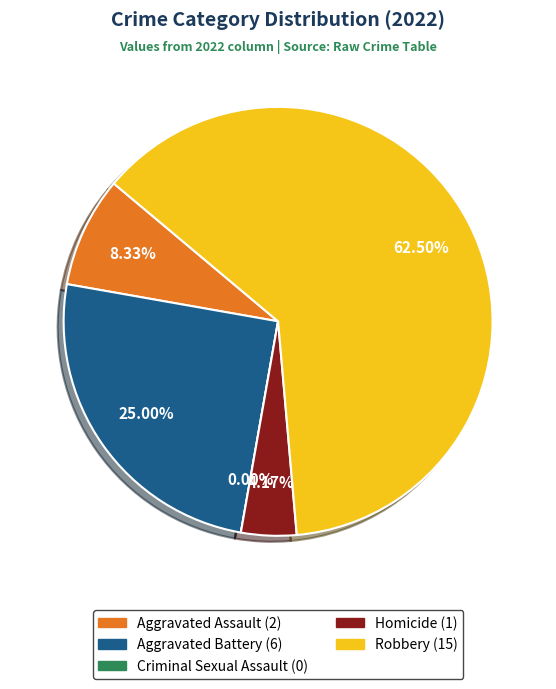

To the nearest percent, what is the difference between the largest and smallest slice percentages?

62%